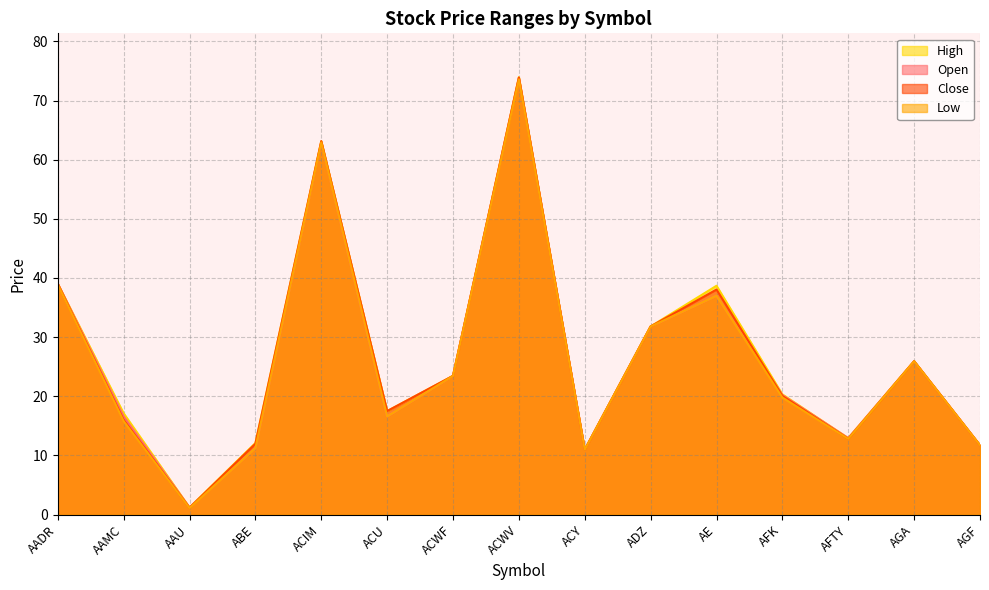

What is the value of the Close point at the 12th from the left?

20.1